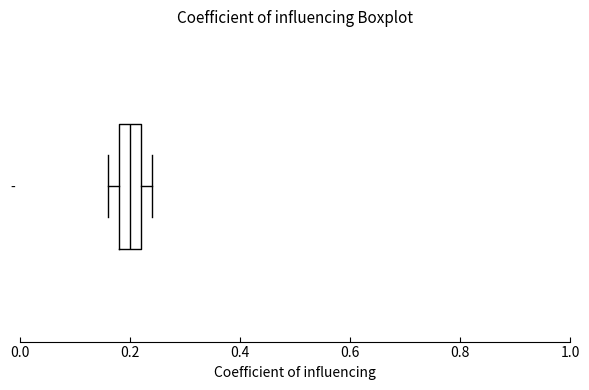

Where is the left edge of the box for - on the x-axis? The values are not printed on the chart, so give them approximately, as read against the axis.

0.18